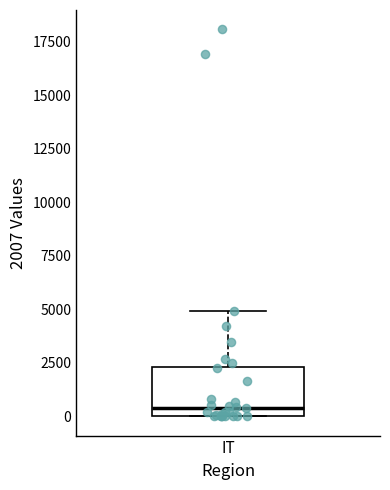

Read this box plot against the y-axis: the position of the median line, the range covered by the box, and the ends of both whiskers. The values are not printed on the chart, so give them approximately, as read against the axis.

median 500, box 0 to 2500, whiskers 0 to 5000